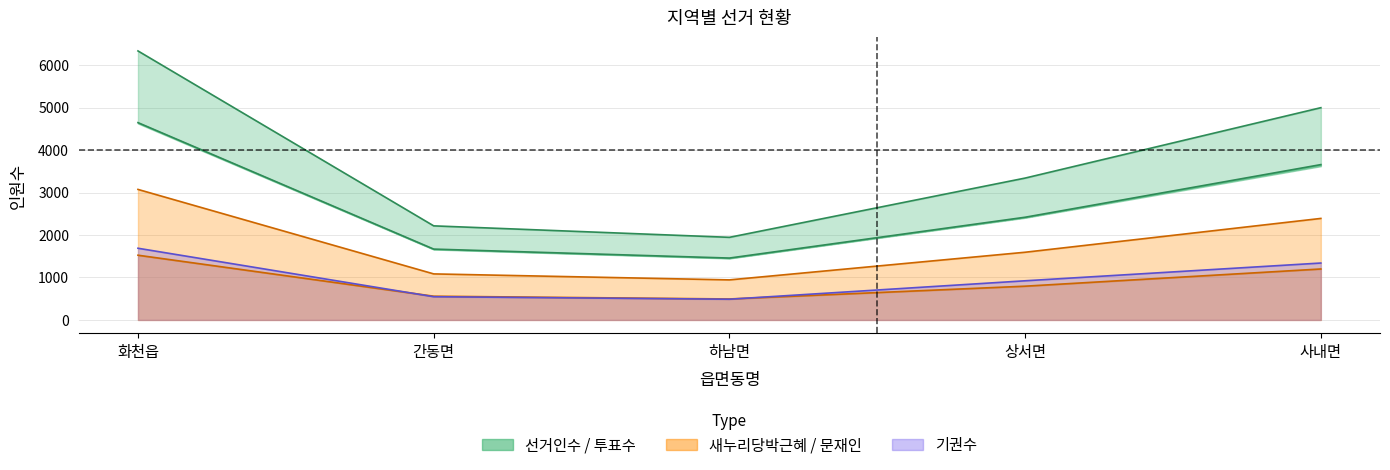

In 선거인수, how many points are lower than both neighbors (excluding endpoints)?

1